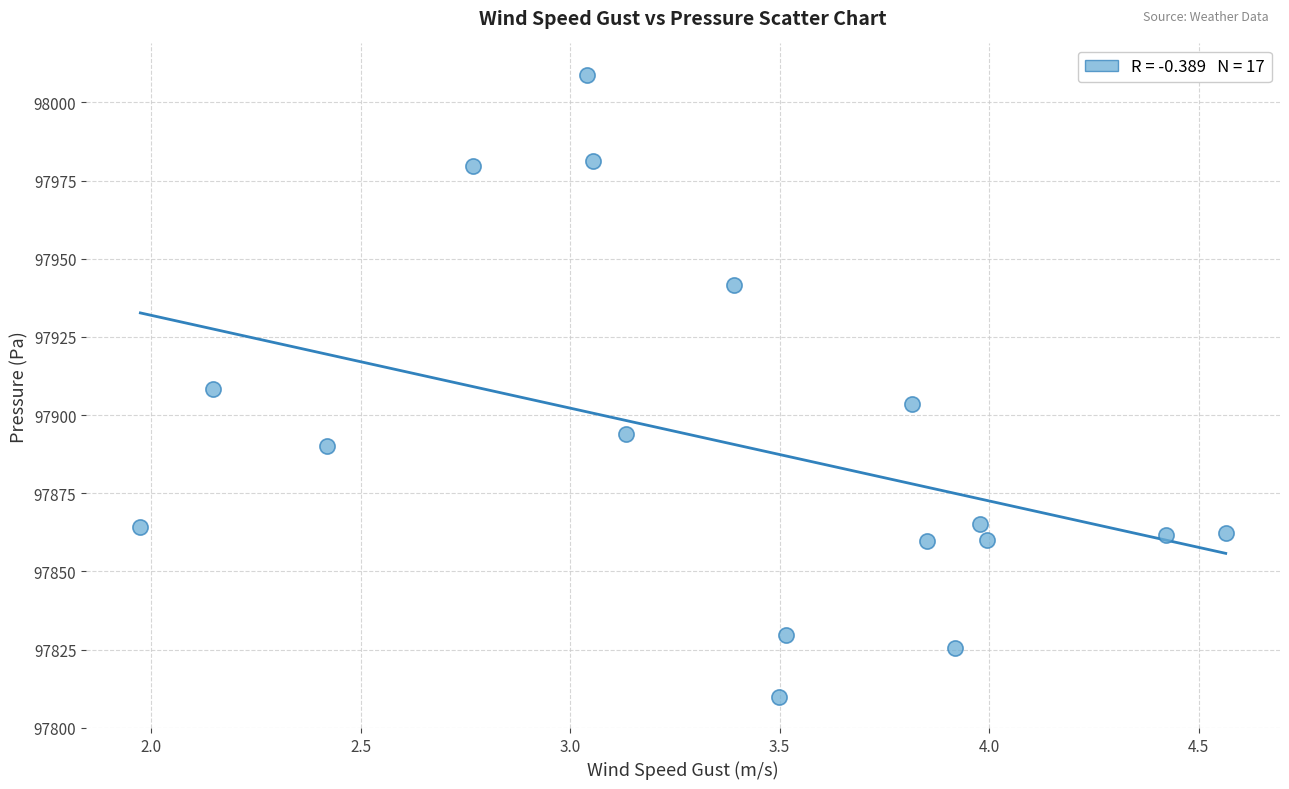

What is the range of X values (max minus min)?

2.6